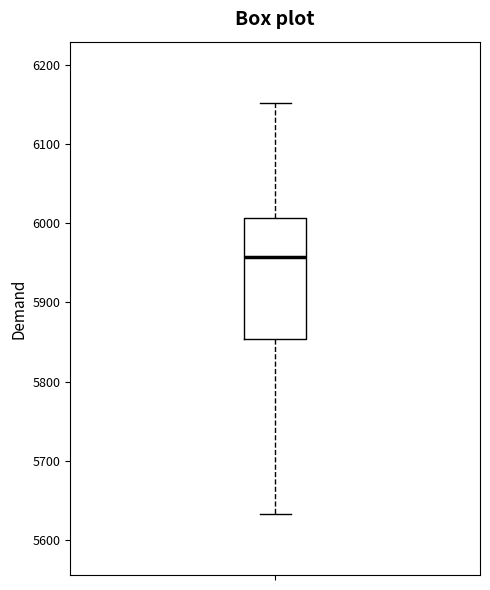

Where does the median line of the box sit on the y-axis? The values are not printed on the chart, so give them approximately, as read against the axis.

5960